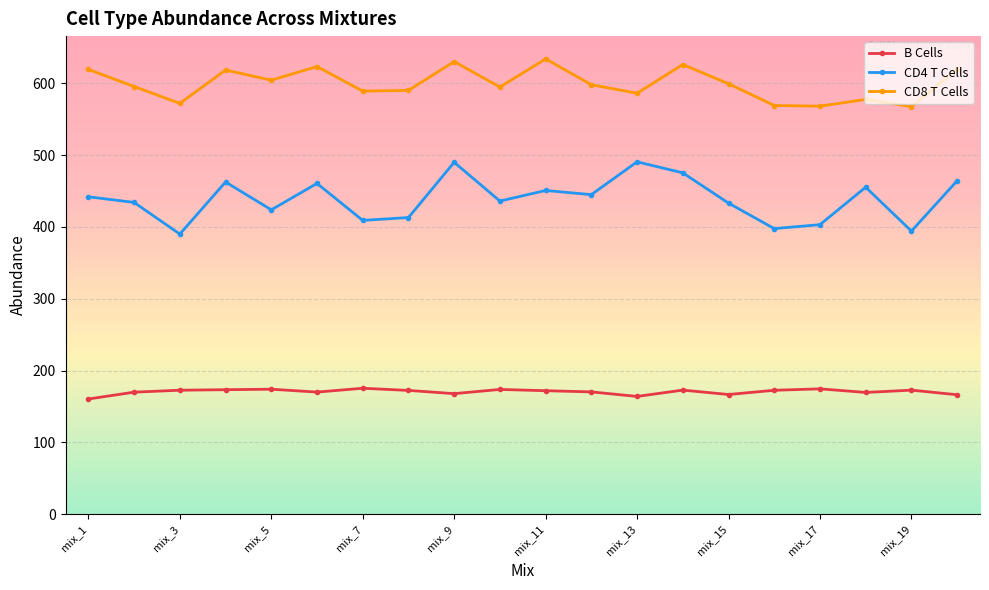

Which series has the largest total across all categories?

CD8 T Cells